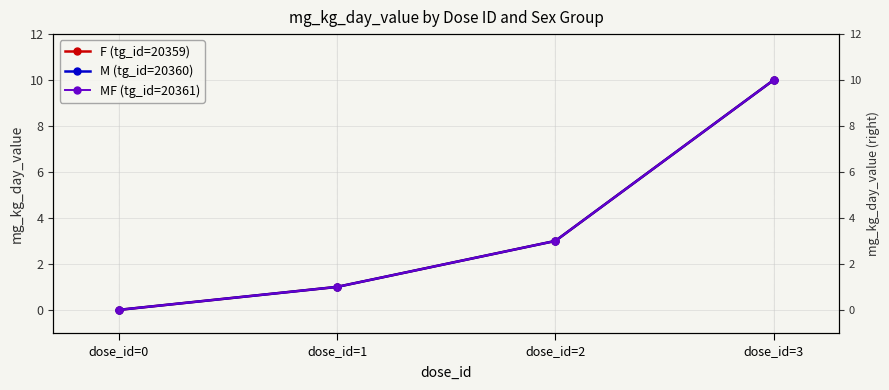

What is the value of the MF (tg_id=20361) point at the 2nd from the left?

1